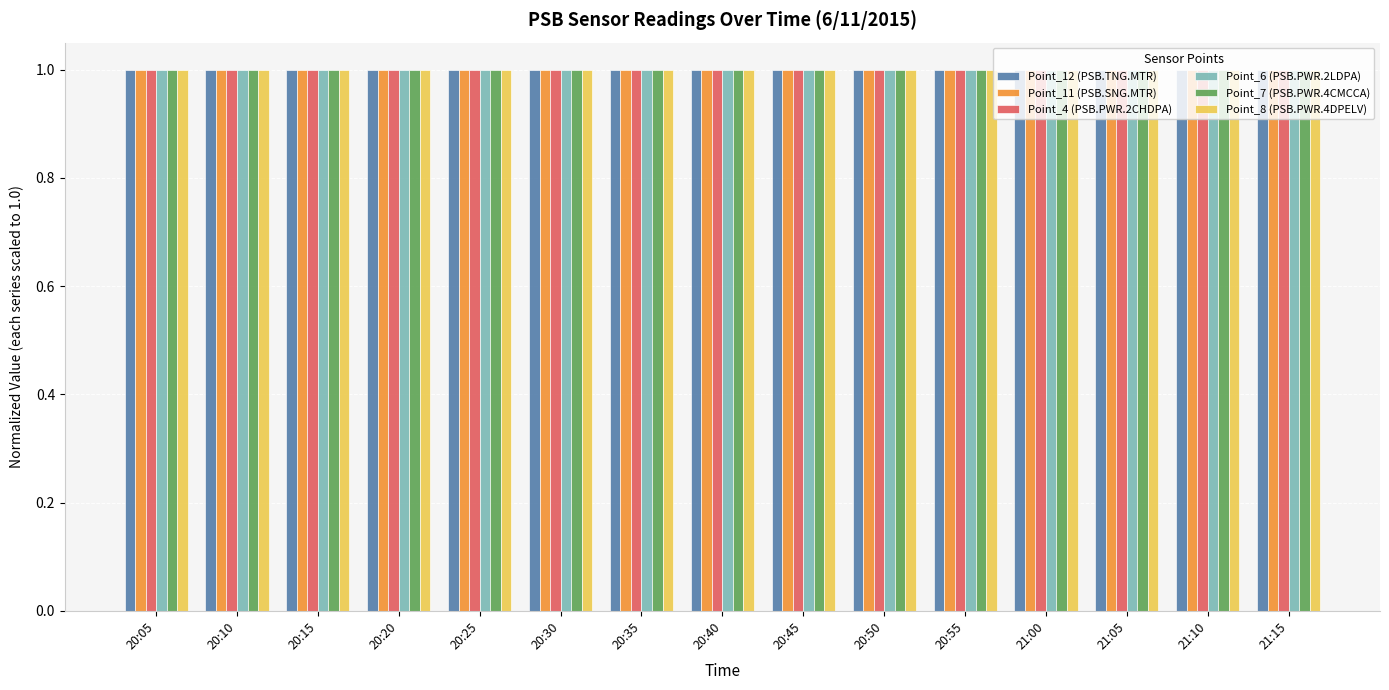

What is the minimum value for Point_8 (PSB.PWR.4DPELV)?

1.0